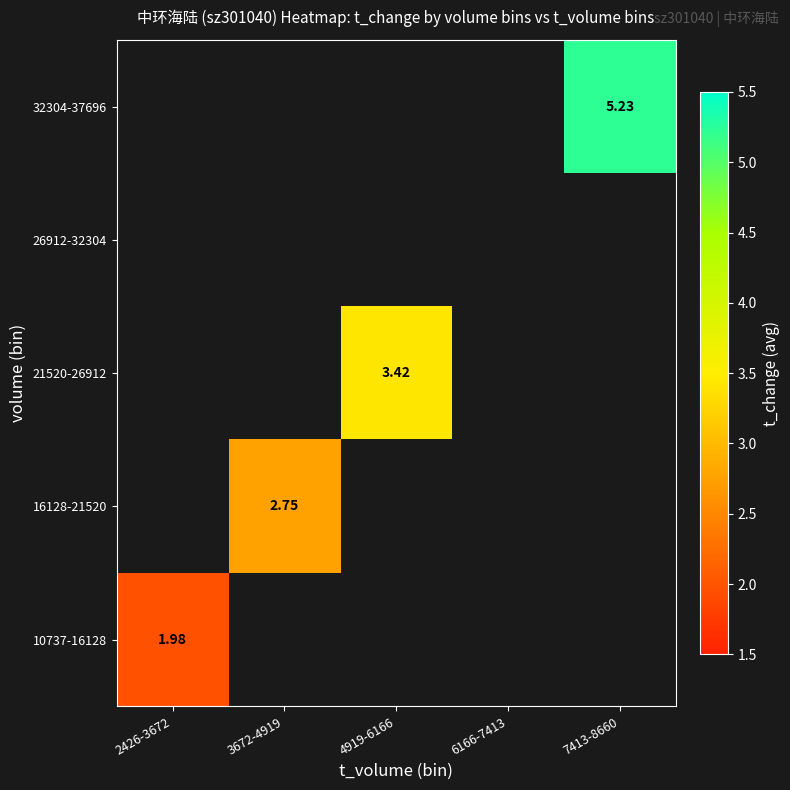

List the series in order of their peak value, lowest first.

10737-16128, 16128-21520, 21520-26912, 26912-32304, 32304-37696